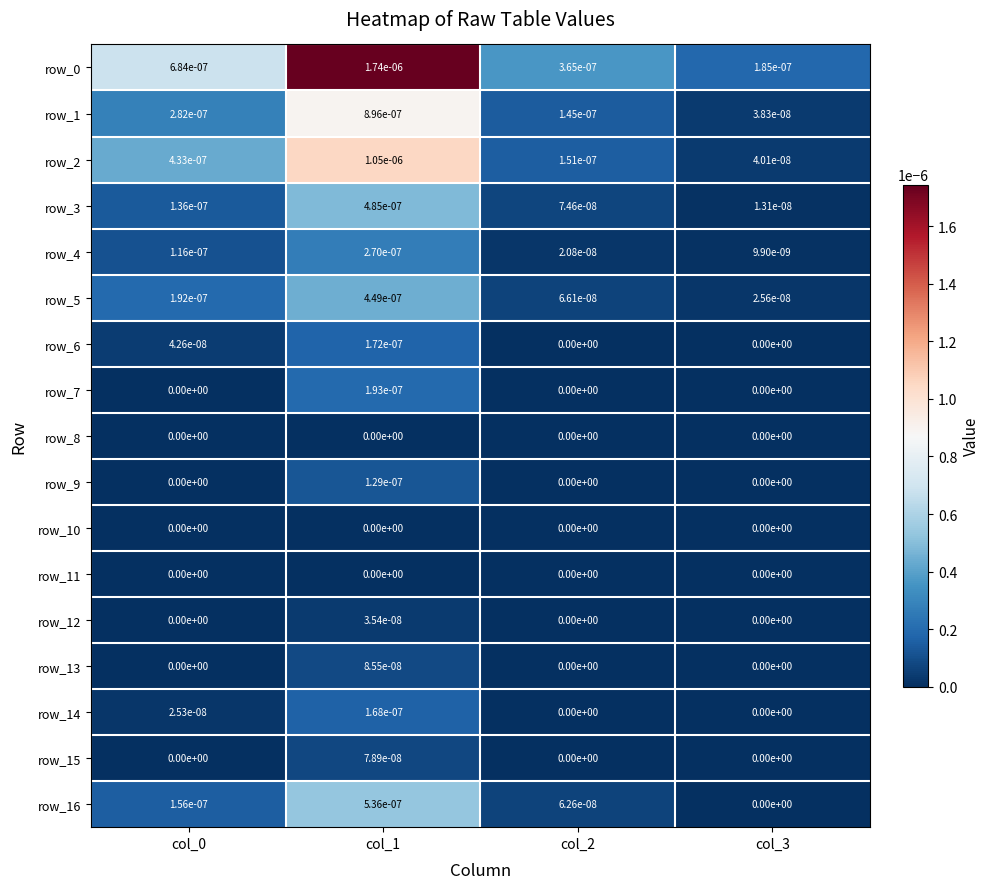

True or false: row_11 has a value of 0.0 at col_2.

True